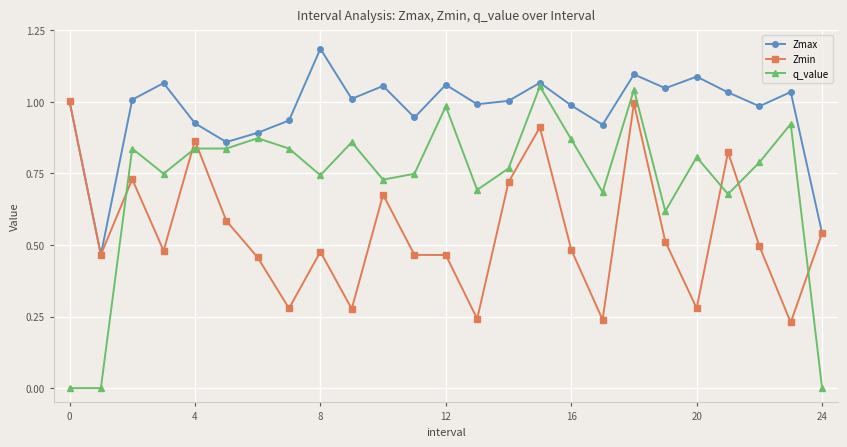

List the series in order of their overall mean, lowest first.

Zmin, q_value, Zmax